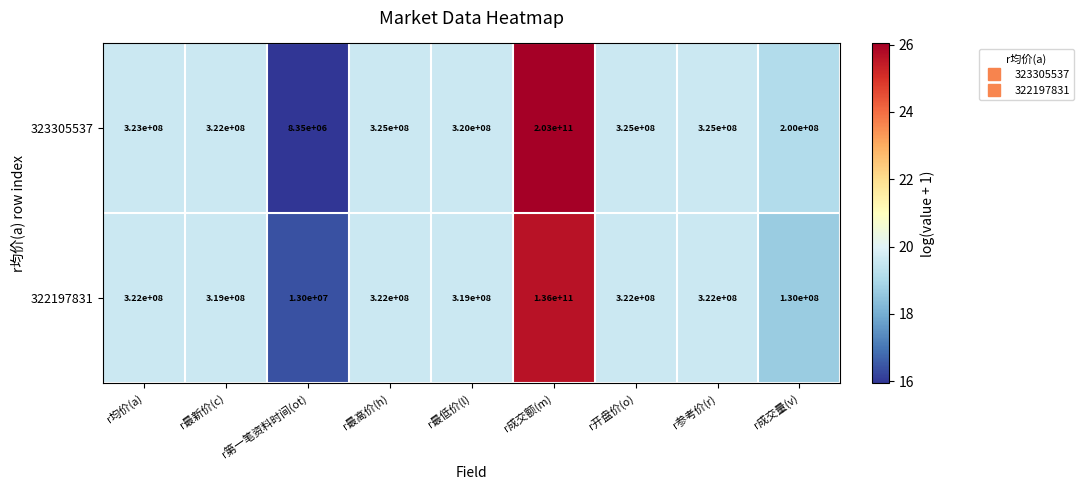

What is the difference between the maximum and minimum values in the 323305537 series?

202991650000